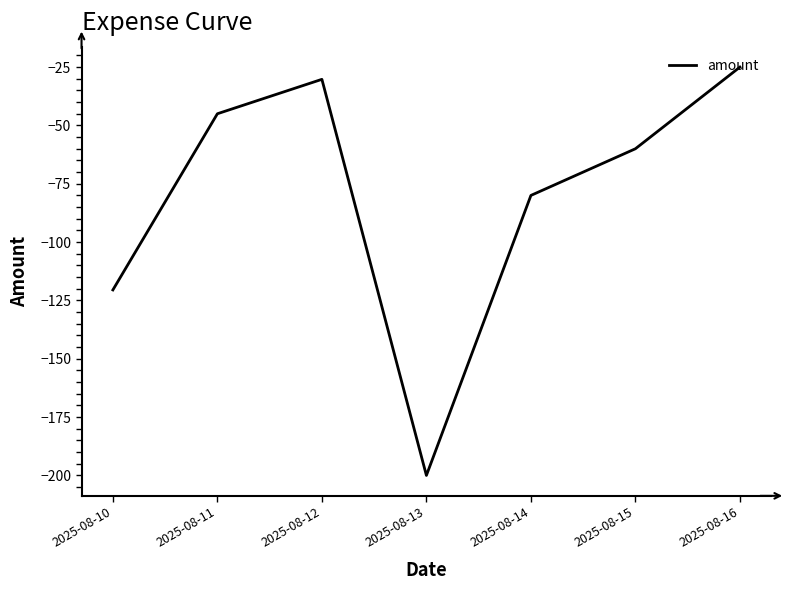

Where is the first local maximum?

2025-08-12